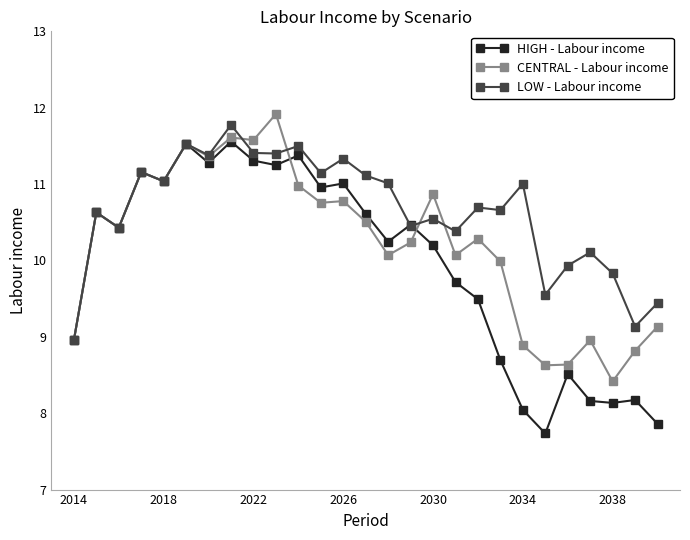

True or false: CENTRAL - Labour income has more than 0 interior local peaks.

True